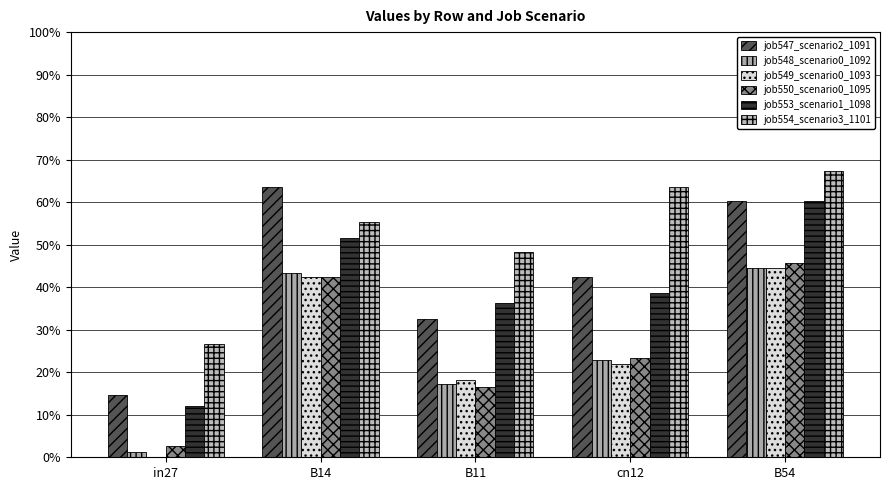

Which series has the largest total across all categories?

job554_scenario3_1101